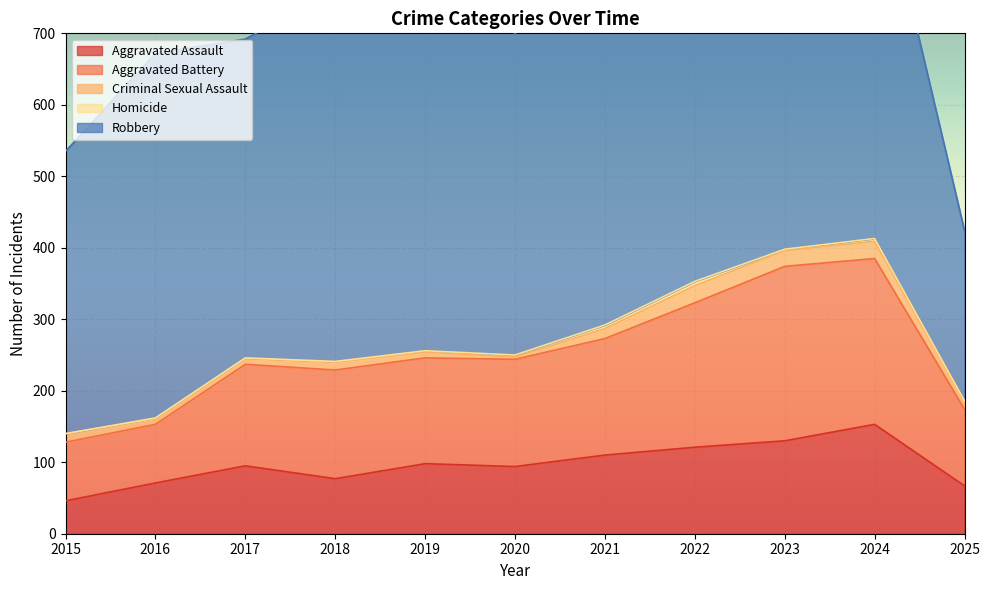

True or false: Aggravated Assault and Aggravated Battery intersect in this chart.

False